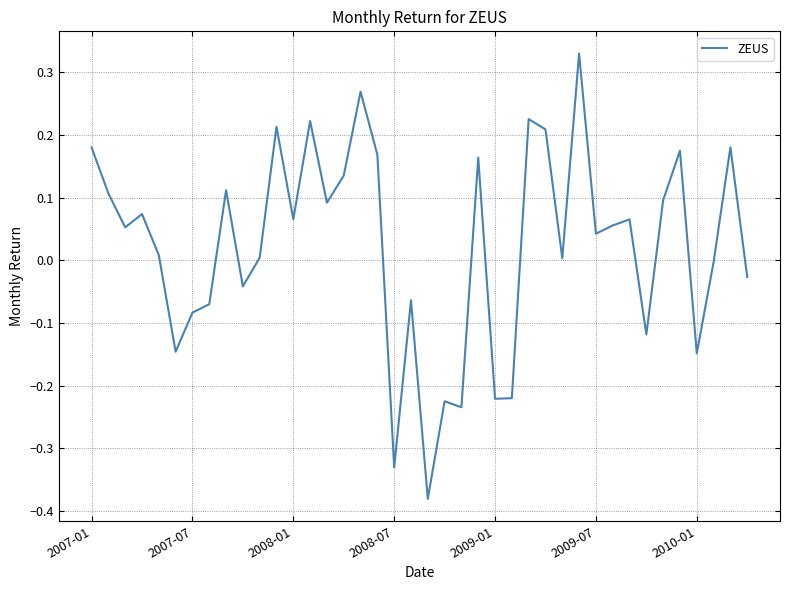

Count the number of data series in this chart.

1